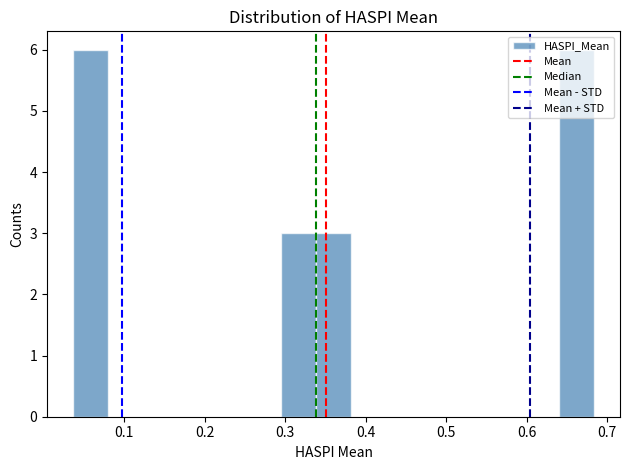

Reading left to right, transcribe this chart: for each bar, give the range it covers on the x-axis and its height. Neither the bar edges nor the heights are printed on the chart, so give them approximately, as read against the axes.

0.04 to 0.08: 6
0.08 to 0.12: 0
0.12 to 0.17: 0
0.17 to 0.21: 0
0.21 to 0.25: 0
0.25 to 0.30: 0
0.30 to 0.34: 3
0.34 to 0.38: 3
0.38 to 0.42: 0
0.42 to 0.47: 0
0.47 to 0.51: 0
0.51 to 0.55: 0
0.55 to 0.60: 0
0.60 to 0.64: 0
0.64 to 0.68: 6